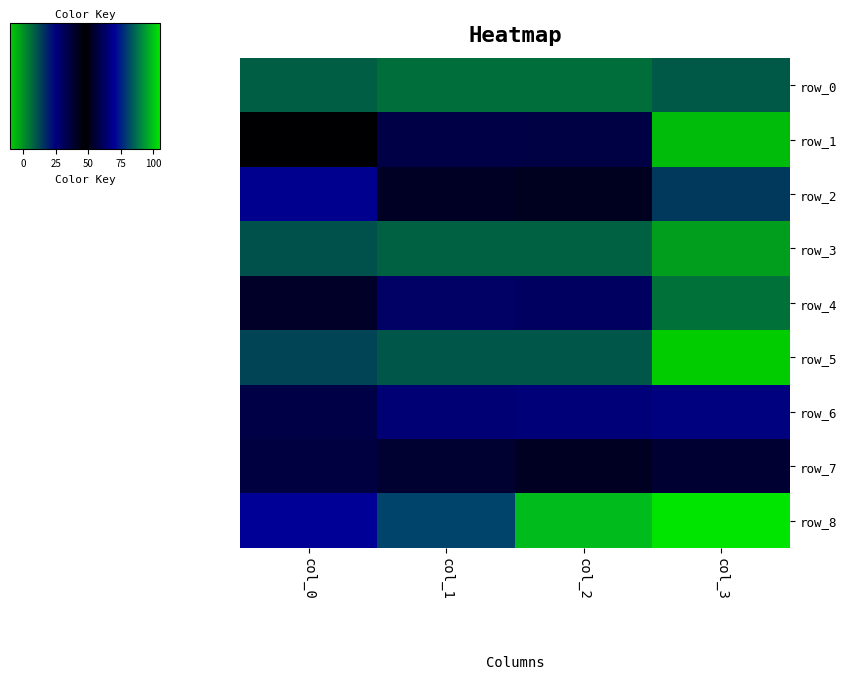

What is the difference between the maximum and minimum values in the row_7 series?

18.7